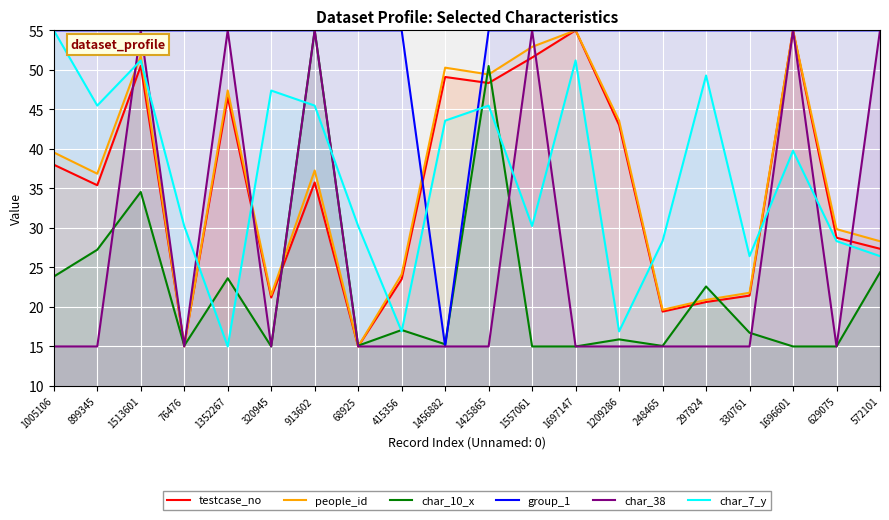

How many series are shown in this chart?

6